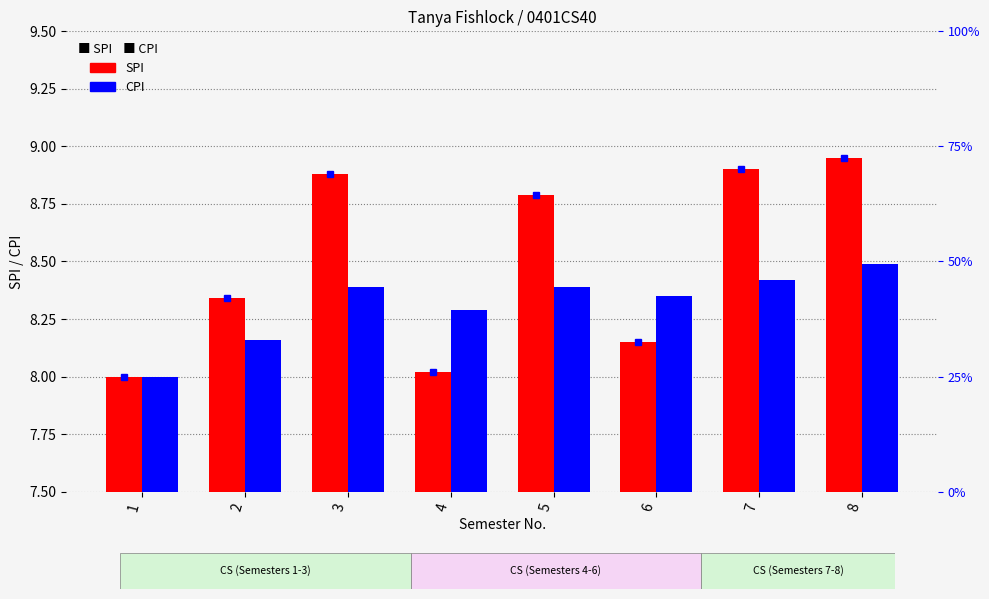

Is the value of CPI at 1 greater than the value of SPI at 5?

No